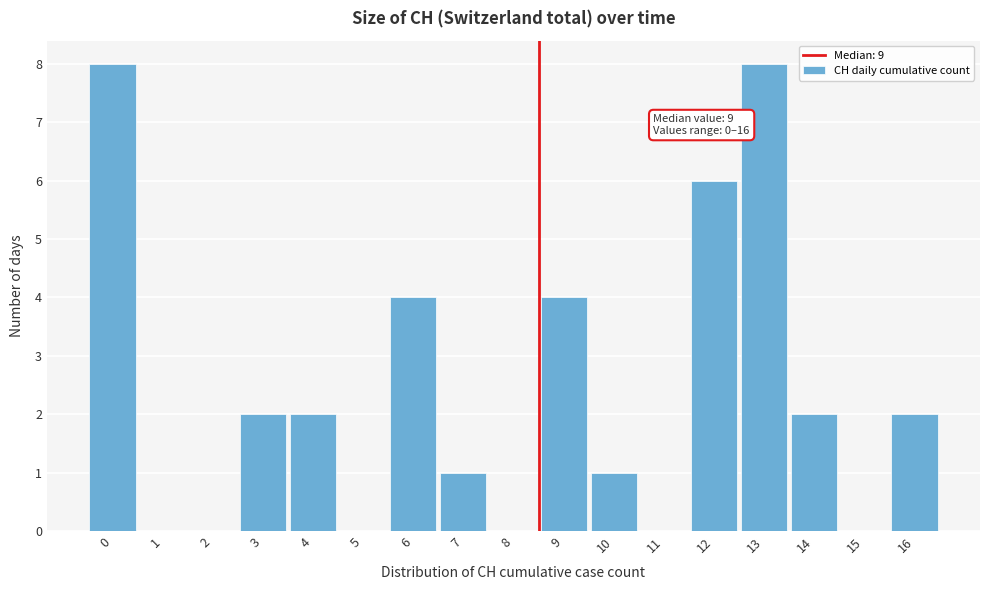

Reading left to right, list all the values displayed in this chart.

0=8	1=0	2=0	3=2	4=2	5=0	6=4	7=1	8=0	9=4	10=1	11=0	12=6	13=8	14=2	15=0	16=2